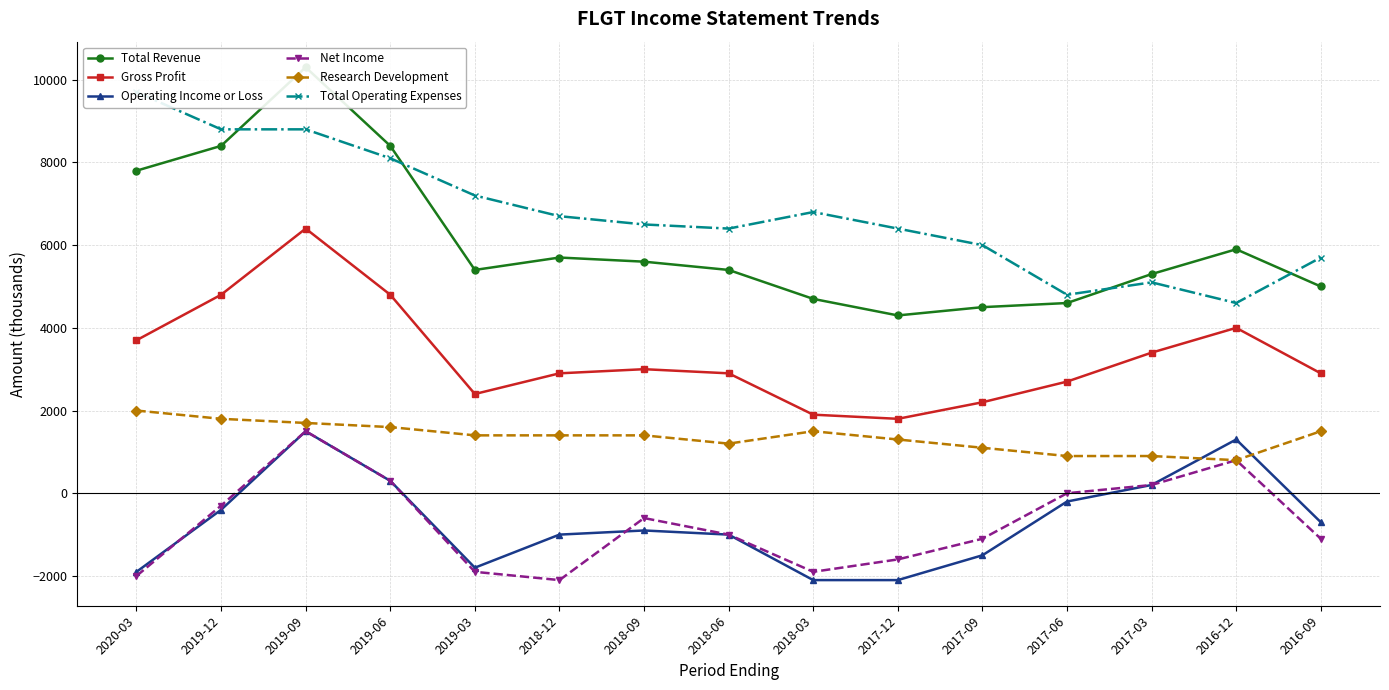

At how many categories does at least one series exceed -998?

15